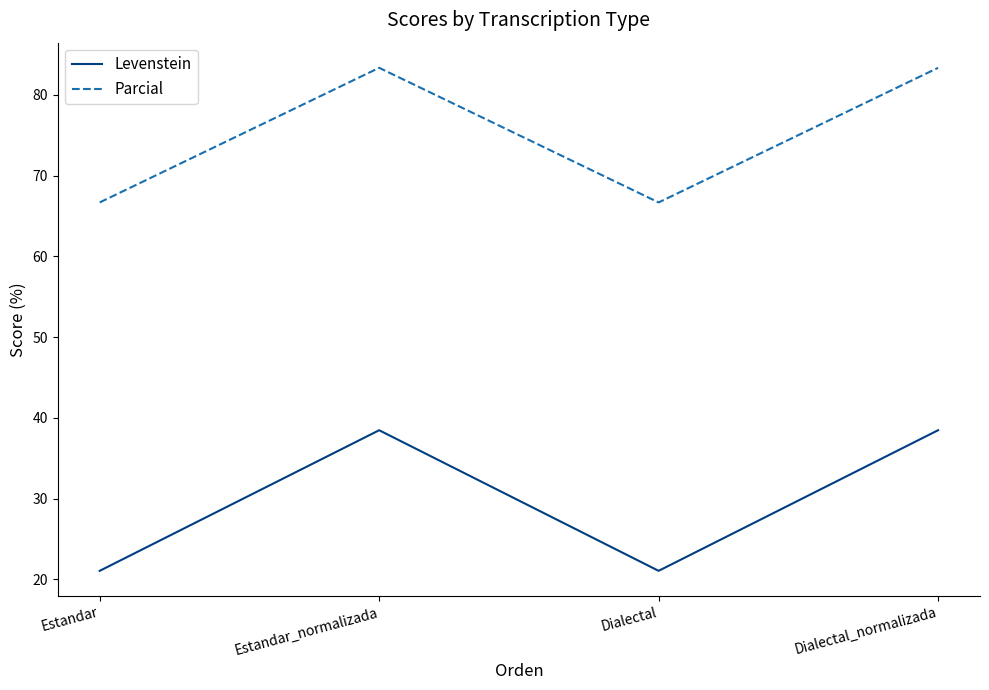

Reading left to right, list all the values displayed in this chart.

Levenstein: 21.1	38.5	21.1	38.5
Parcial: 66.7	83.3	66.7	83.3